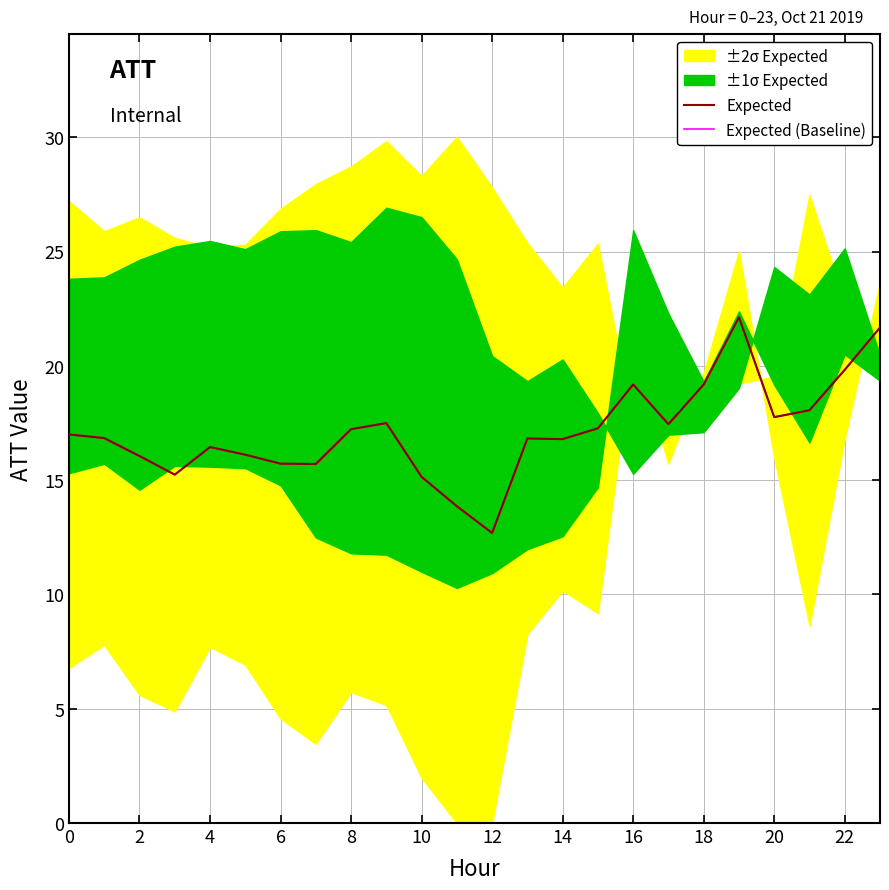

What is the maximum value shown in the chart?

22.1